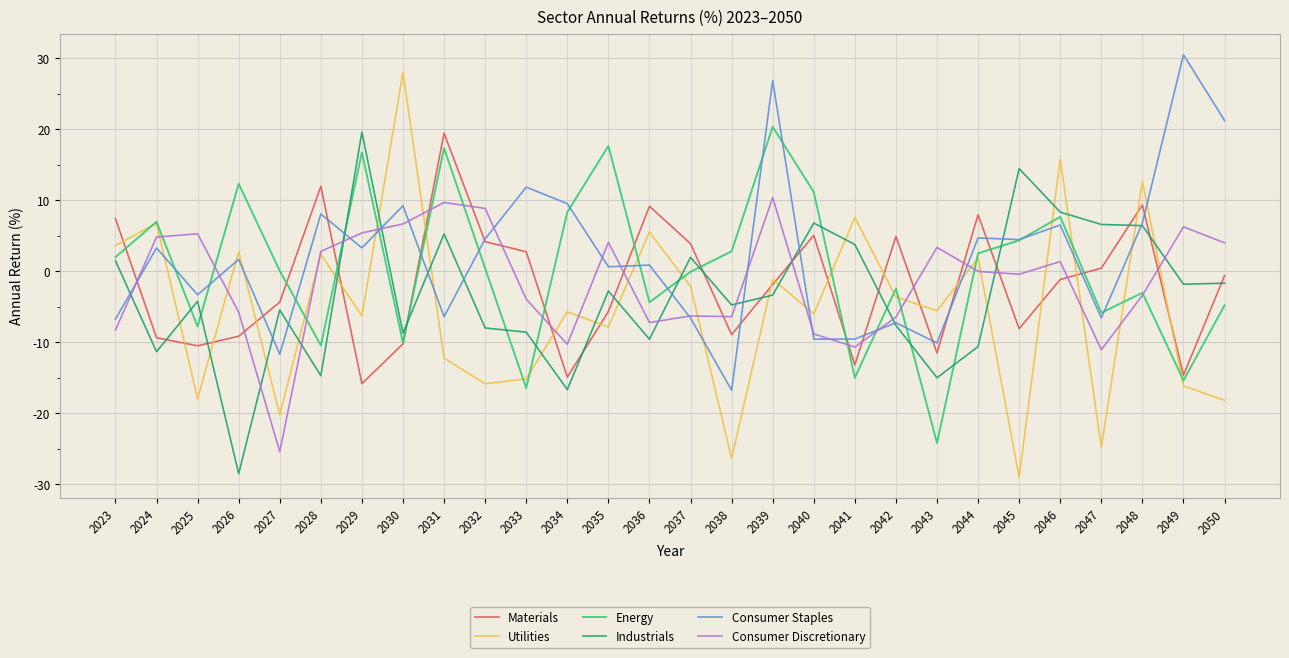

Does the chart display data point markers on the line(s)?

No